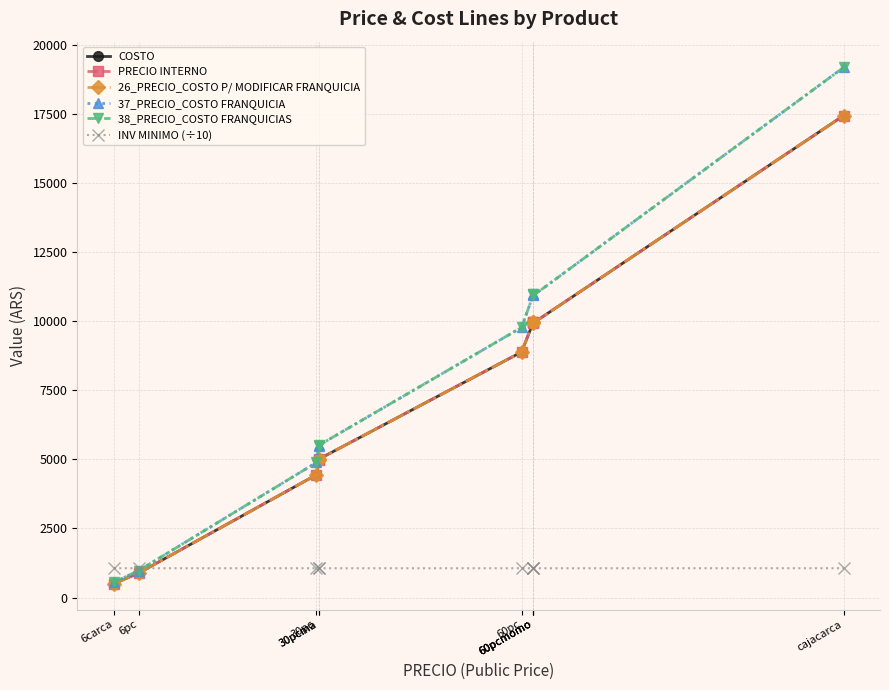

Is it true that INV MINIMO (÷10) equals 459.5 at cajacarca?

False